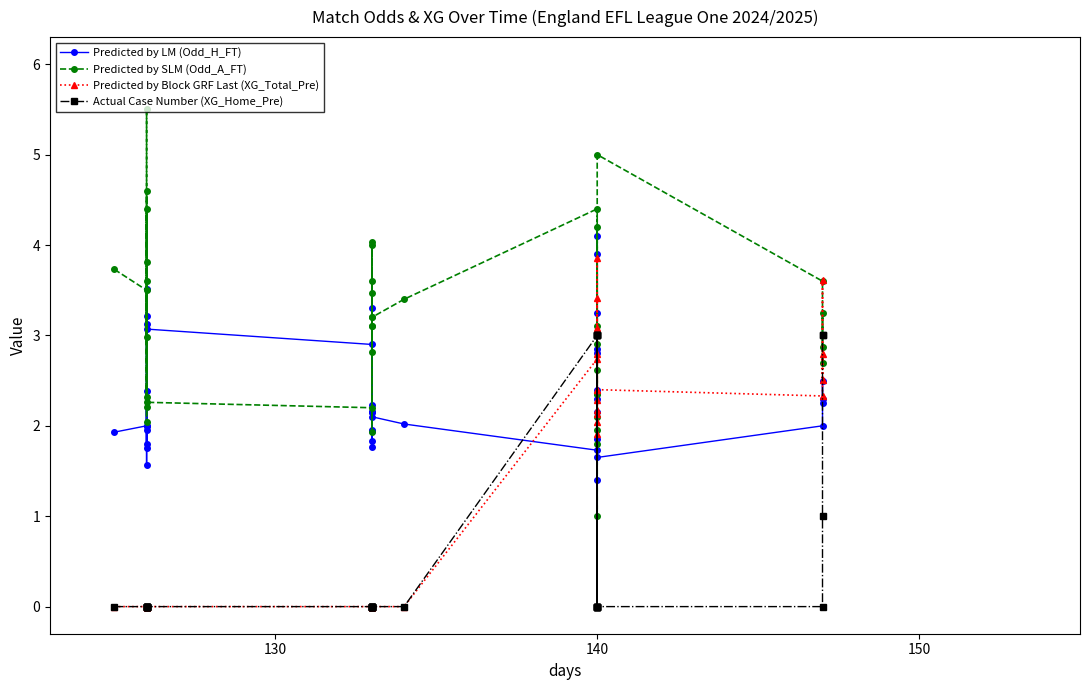

Which series has the widest spread of values?

Predicted by SLM (Odd_A_FT)